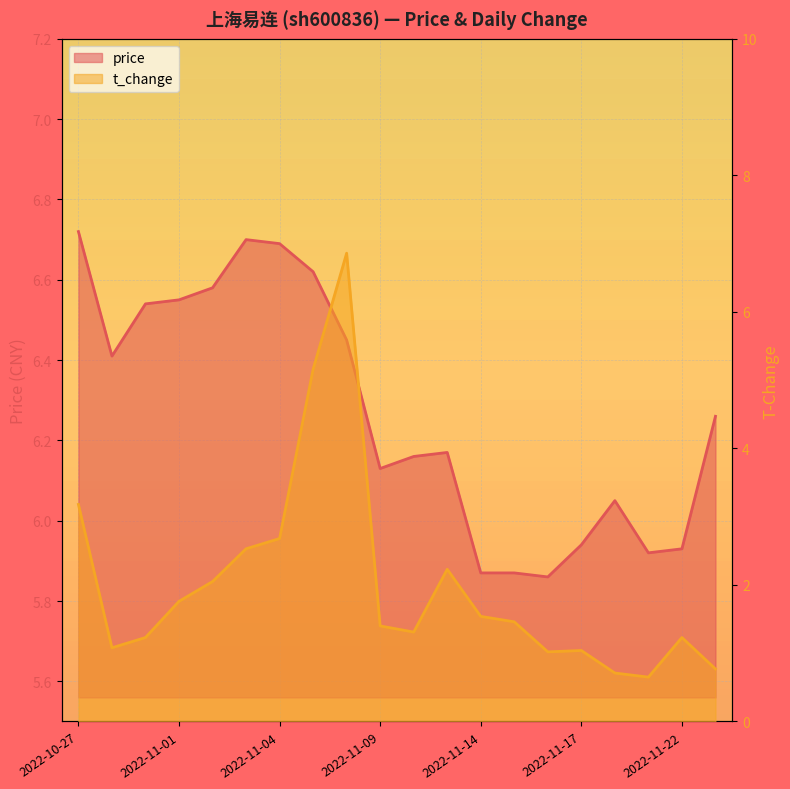

How many lines are shown in the chart?

2